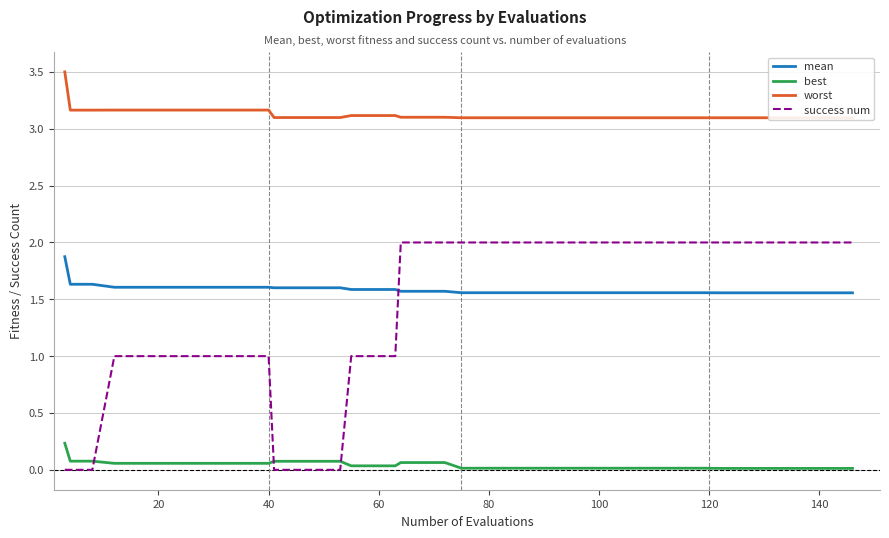

How many lines are shown in the chart?

4